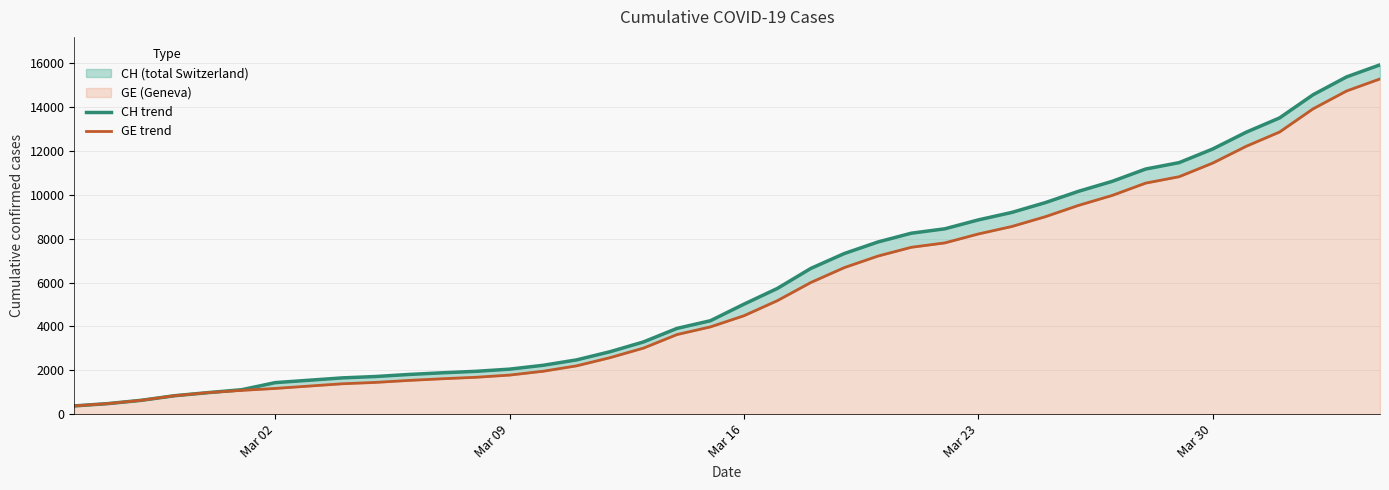

Is the value of GE trend at 13 greater than the value of CH trend at Mar 09?

Yes